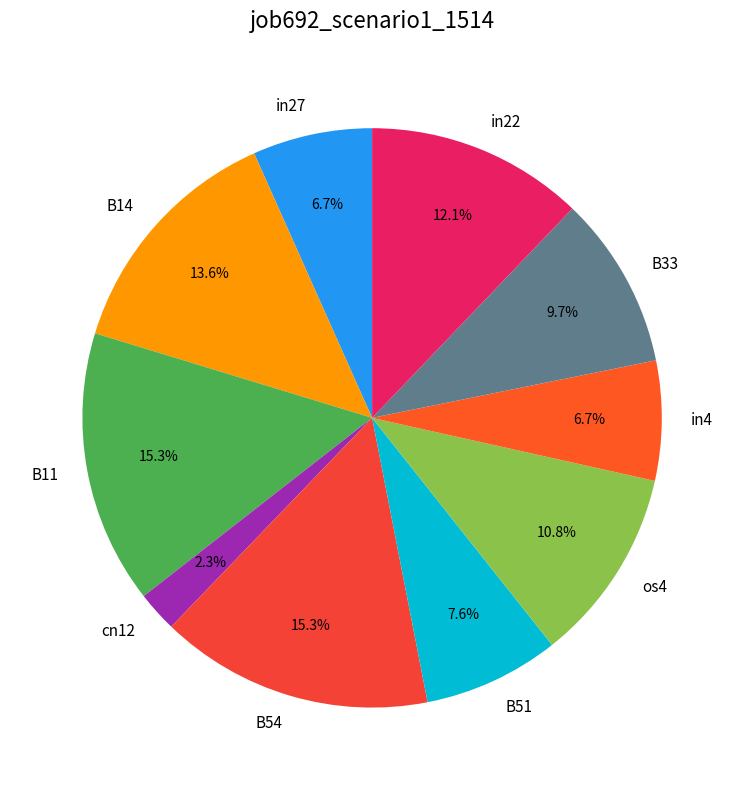

How many segments does this pie chart have?

10